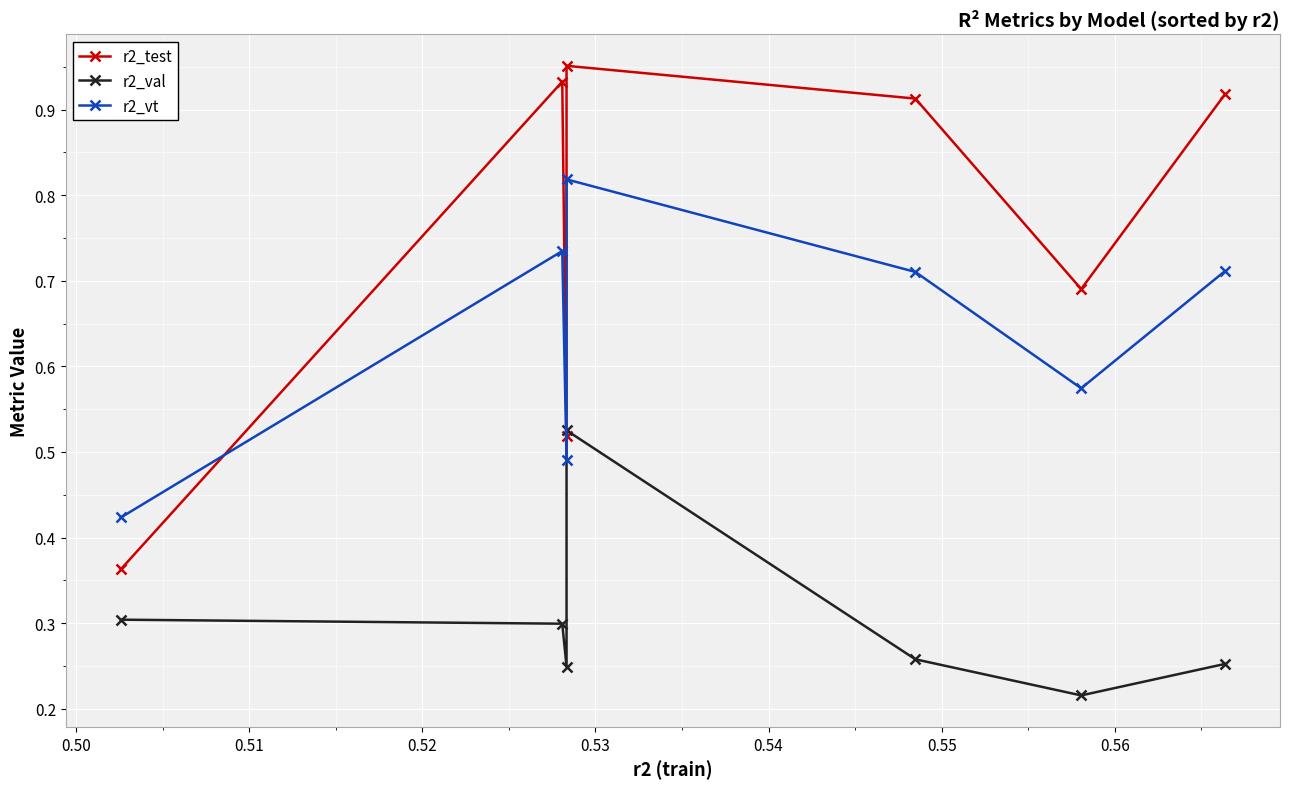

List the series in order of their peak value, highest first.

r2_test, r2_vt, r2_val